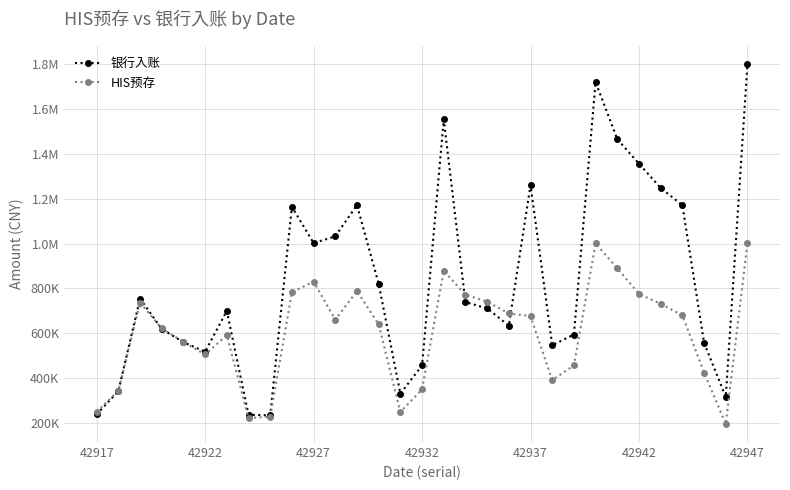

Reading left to right, transcribe all the data shown in this chart.

银行入账: 236458.0	340235.0	754039.0	617831.0	559079.0	516363.0	698955.0	235111.0	231890.0	1163931.0	1001851.0	1031905.0	1171653.0	819508.0	328958.0	455200.0	1554741.0	738277.0	709944.0	633170.0	1260911.0	545355.0	593261.0	1720973.0	1466024.0	1356622.0	1248048.0	1171105.0	556549.0	314268.0	1801258.0
HIS预存: 247517.0	341835.0	736283.0	620350.0	560209.0	504175.0	590110.0	220048.0	225990.0	782137.0	829799.0	659151.0	787774.5	638902.5	246735.0	348753.0	877704.7	771319.0	740317.6	687519.9	675409.2	389458.0	455456.0	1000592.5	888886.1	774748.8	730439.7	679111.5	423238.3	193368.0	1001358.4